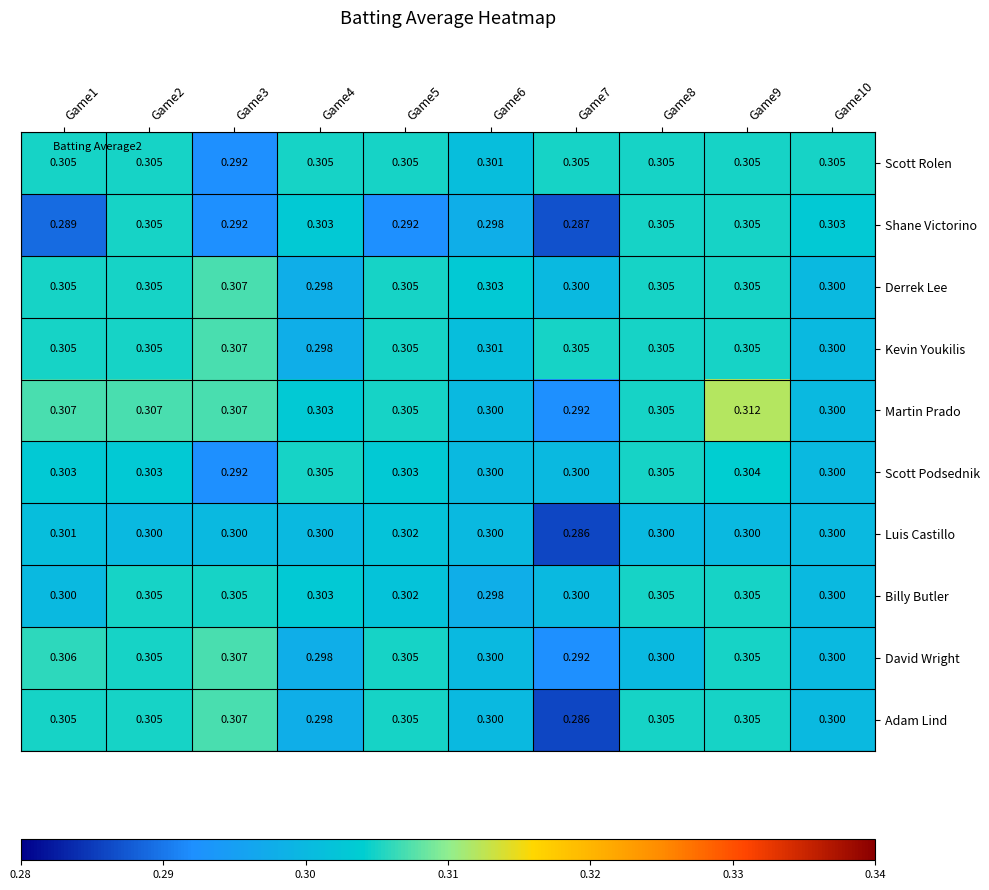

Is the value of David Wright at Game7 greater than the value of Martin Prado at Game3?

No